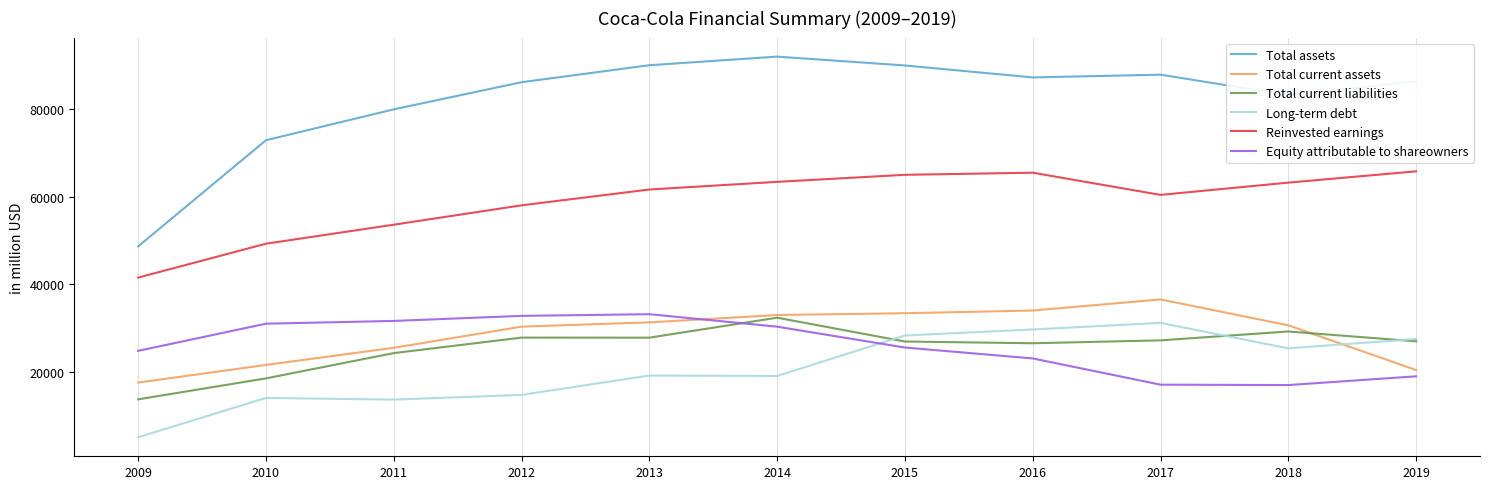

How many lines are shown in the chart?

6